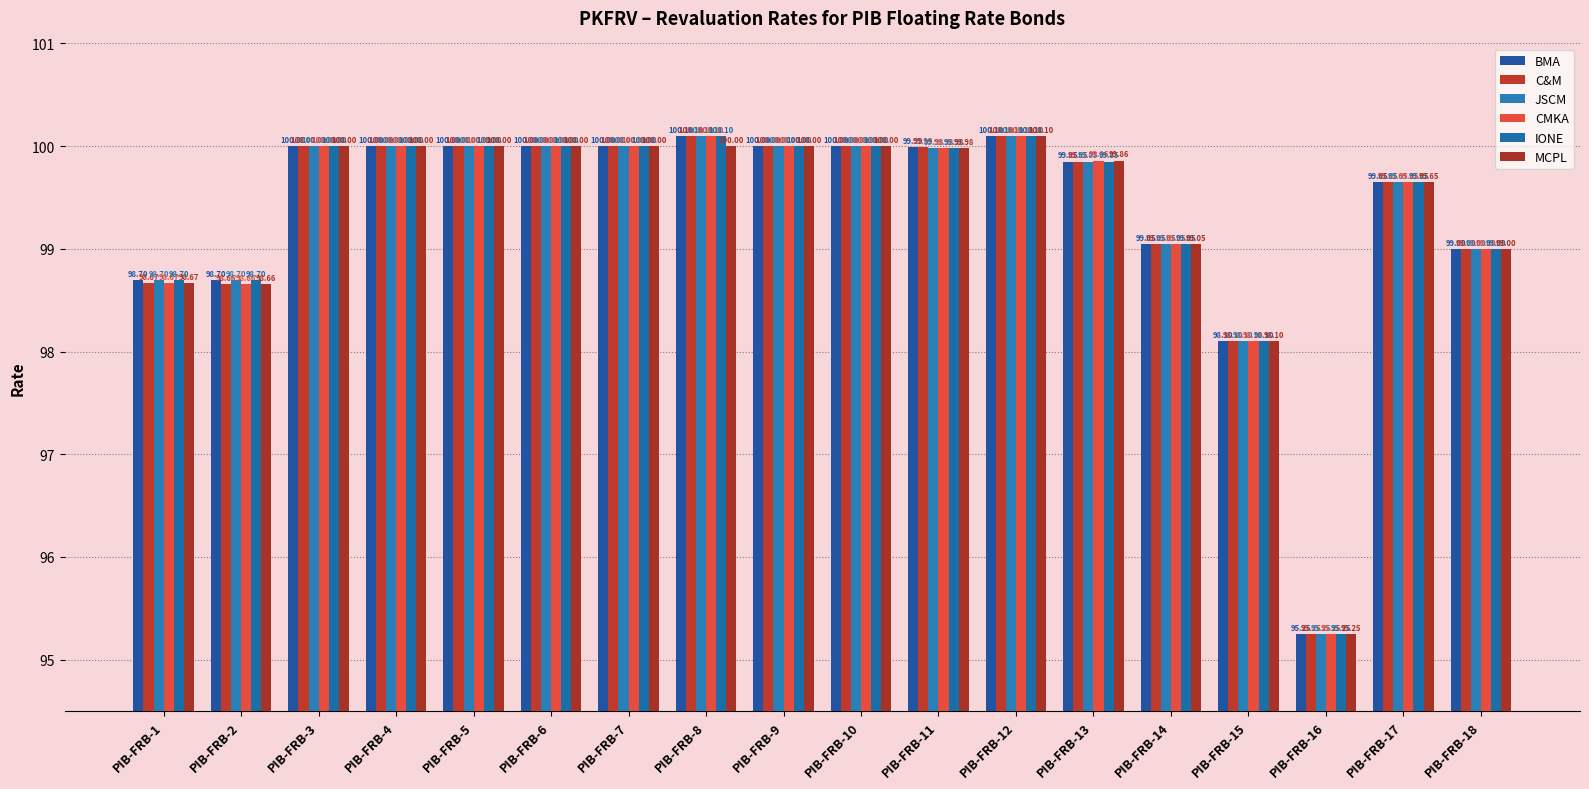

Read the JSCM value at PIB-FRB-1.

98.7